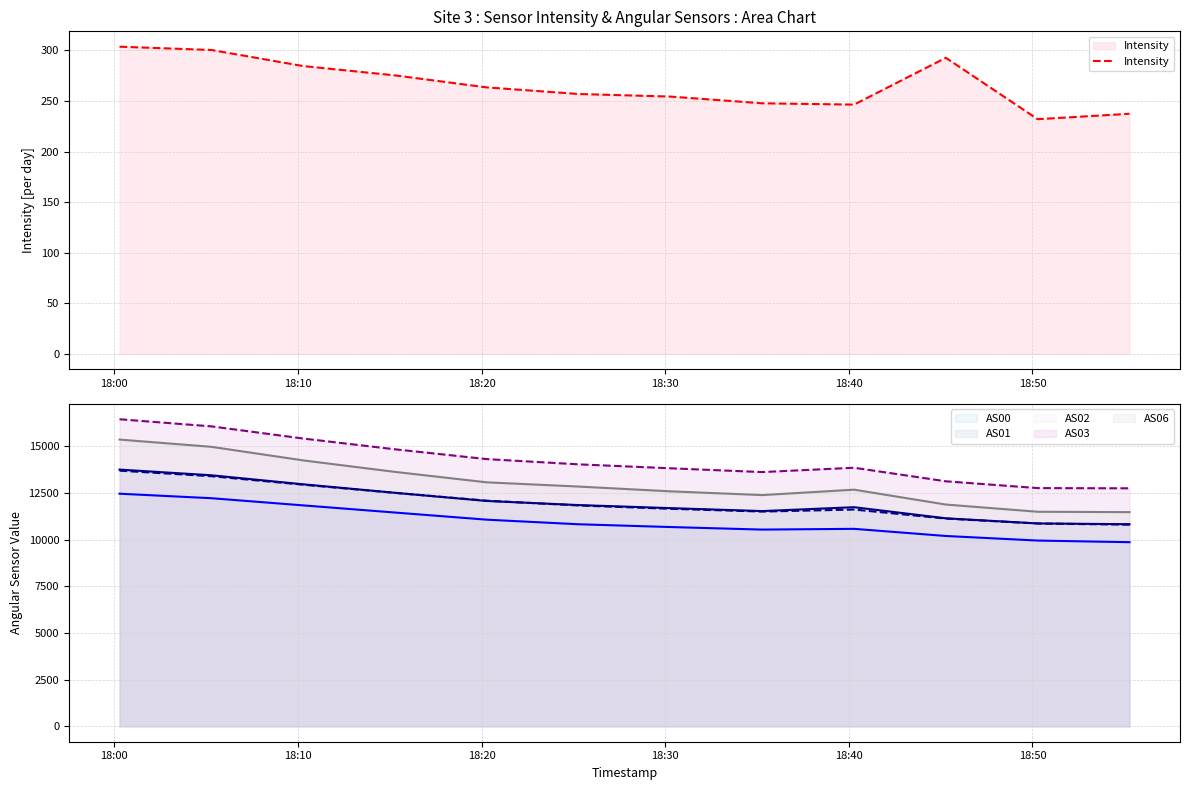

What is the maximum value for Intensity?

303.6